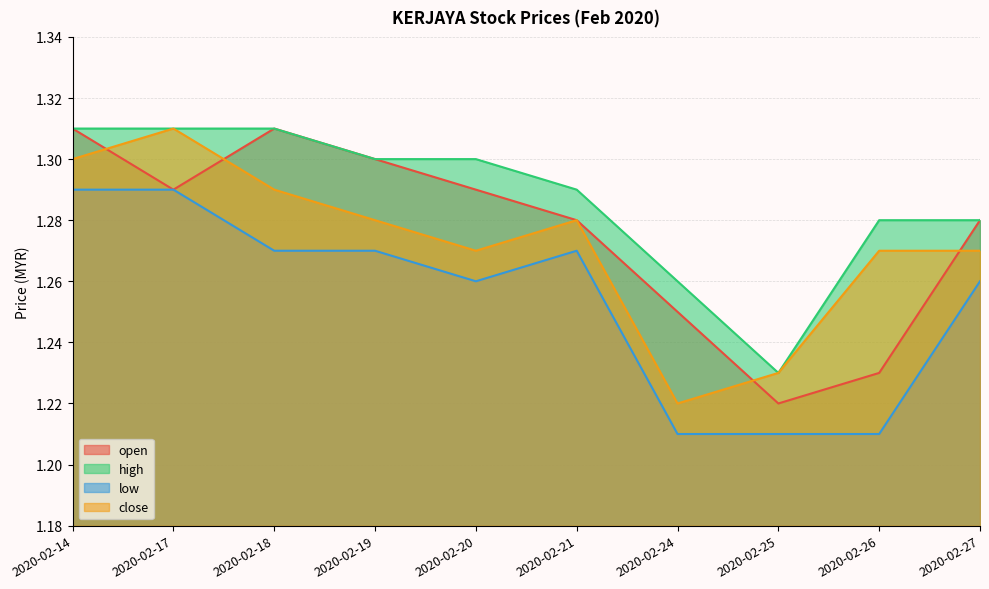

Rank the categories by low value from highest to lowest.

2020-02-14, 2020-02-17, 2020-02-18, 2020-02-19, 2020-02-21, 2020-02-20, 2020-02-27, 2020-02-24, 2020-02-25, 2020-02-26